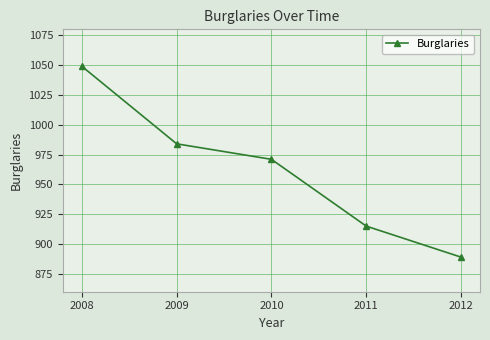

Where is the data nearest to the value 969?

2010